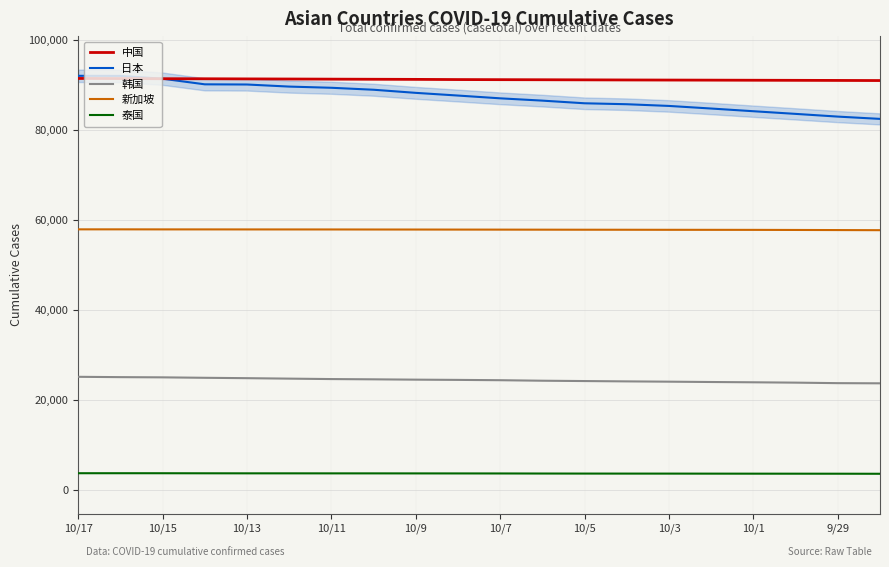

What is the value of the 新加坡 point at the 9th from the left?

57859